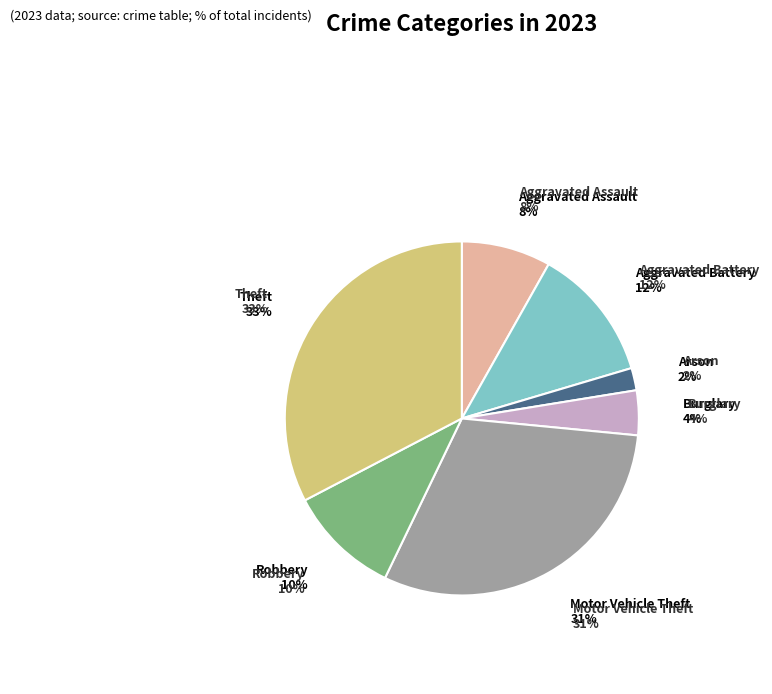

Count the number of slices in the pie.

7